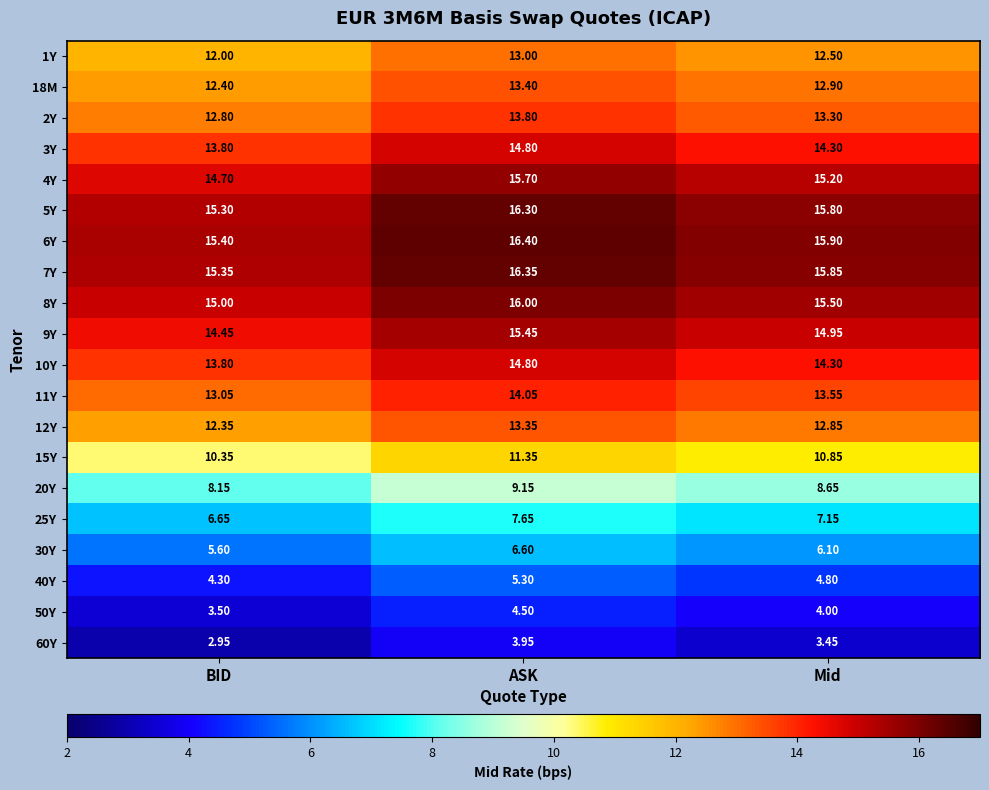

Where is 7Y nearest to the value 15?

BID